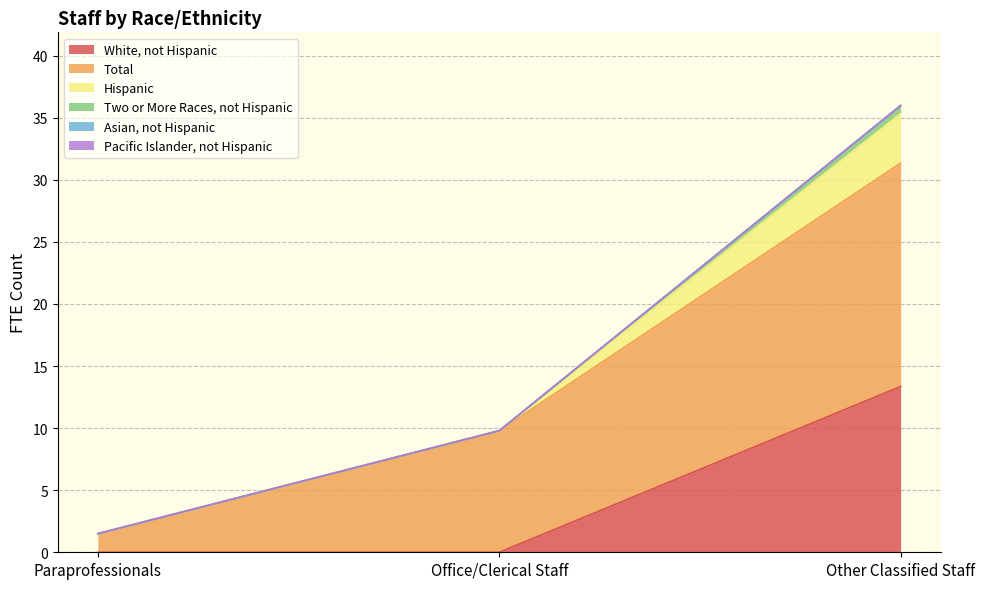

Which series has the widest spread of values?

Total